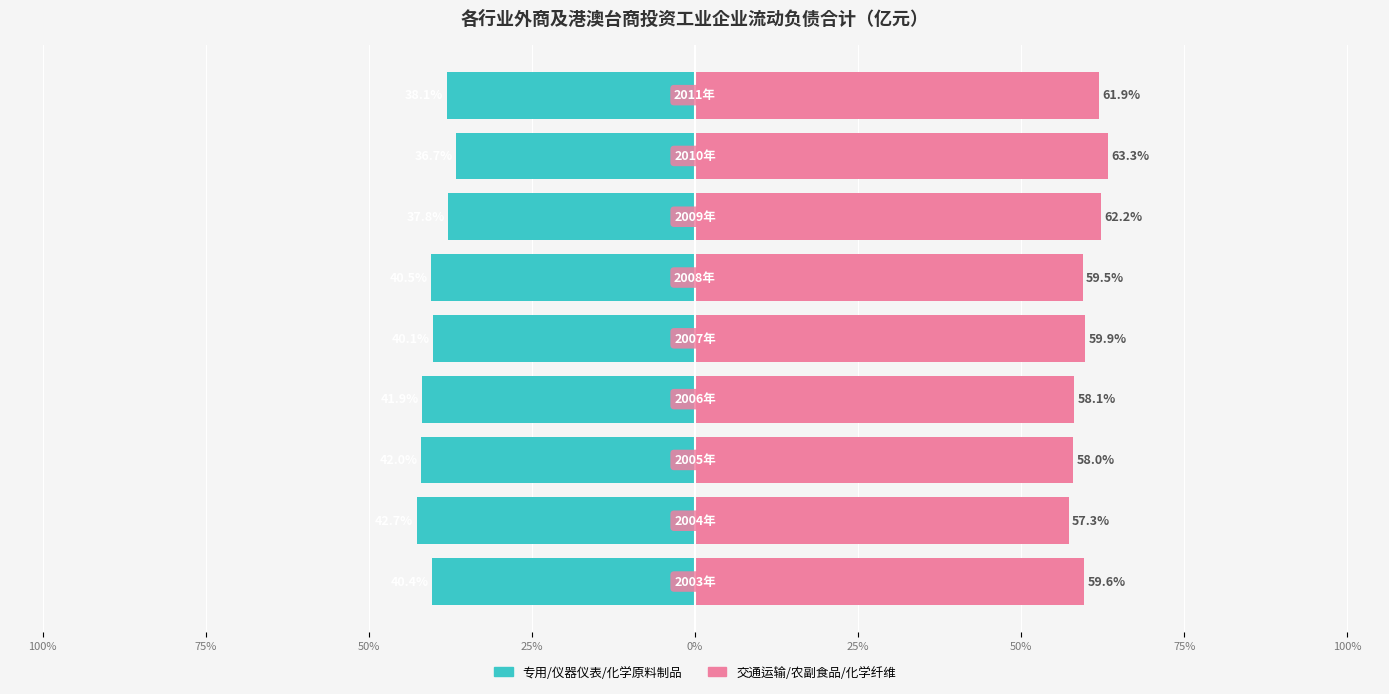

Count the number of categories in the chart.

9